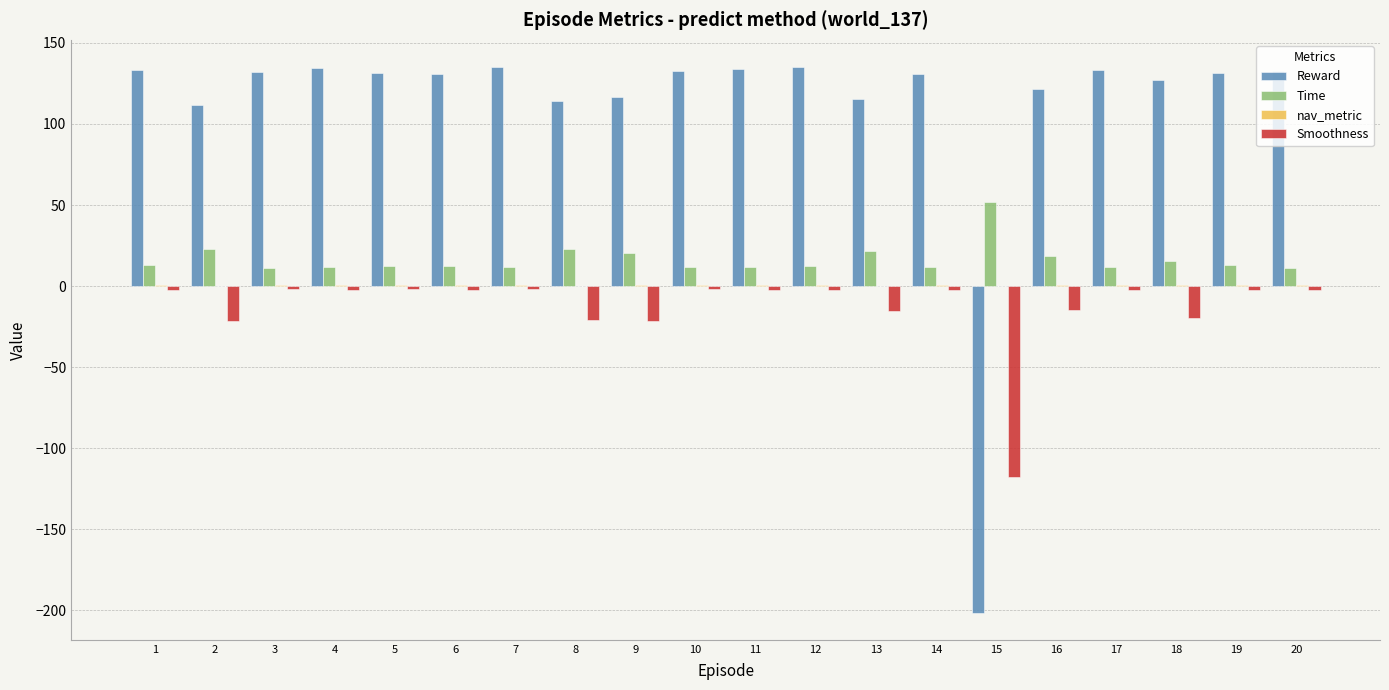

Which series has the largest total across all categories?

Reward